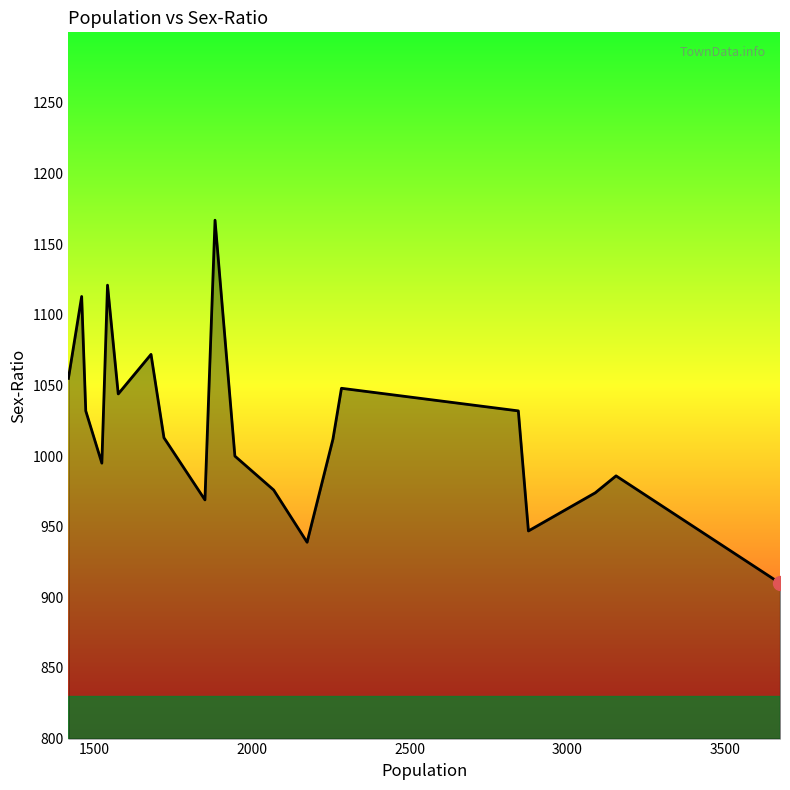

What is the greatest value displayed?

1167